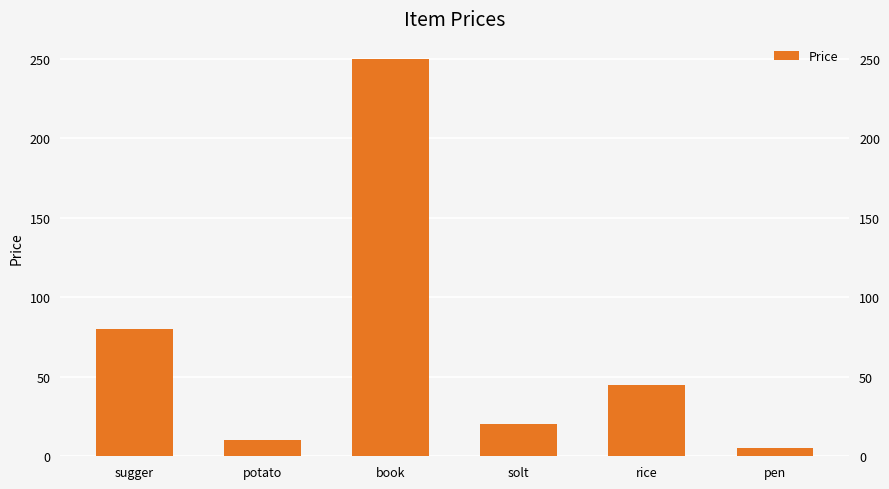

What is the value of the 2nd bar from the left?

10